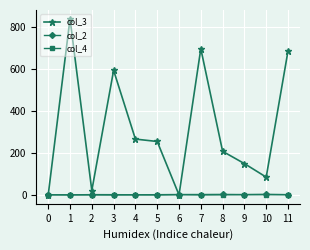

Does the chart have visible grid lines?

Yes